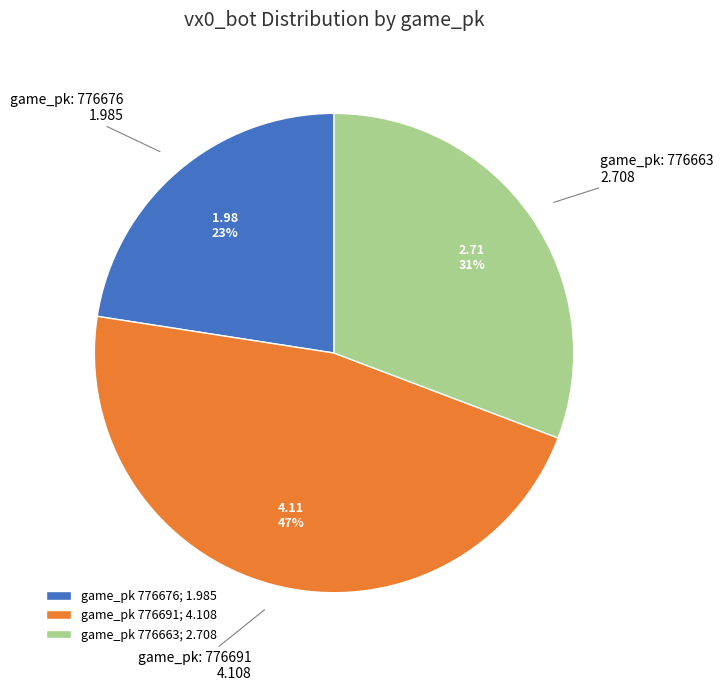

Is the sum of game_pk 776676; 1.985 and game_pk 776691; 4.108 greater than half?

Yes